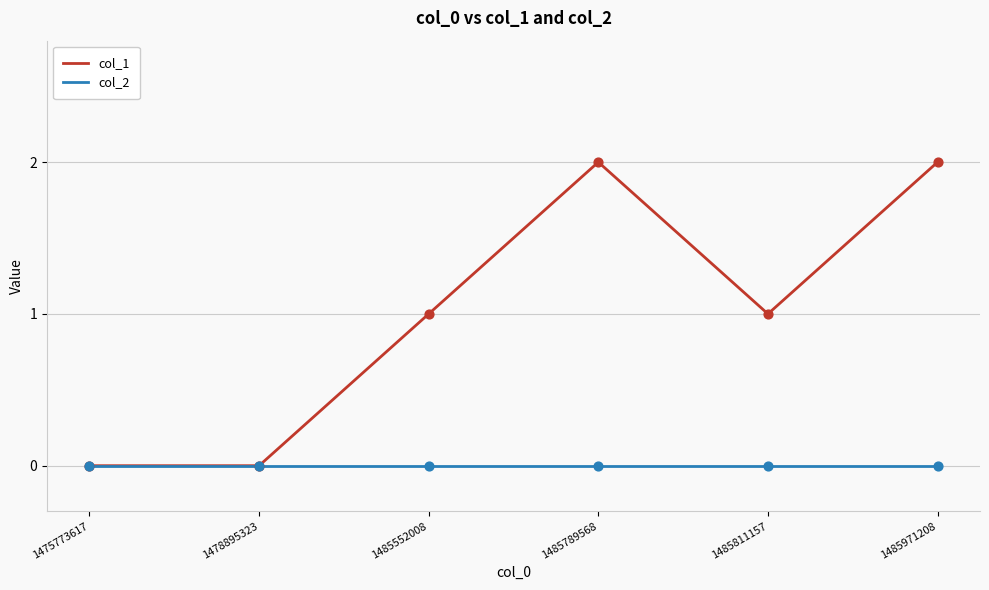

Which series has the largest total across all categories?

col_1